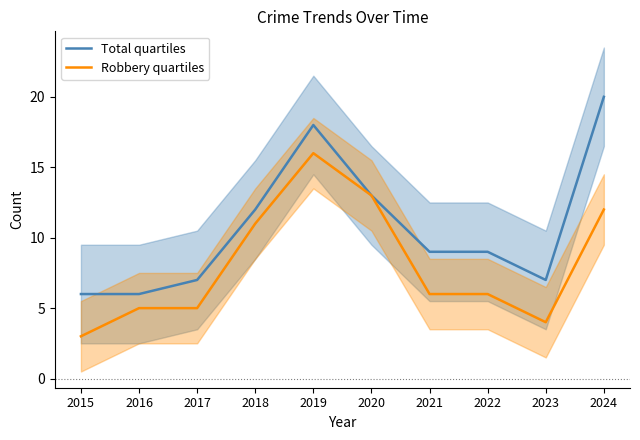

At 2015, list the series in order from largest to smallest.

Total, Robbery